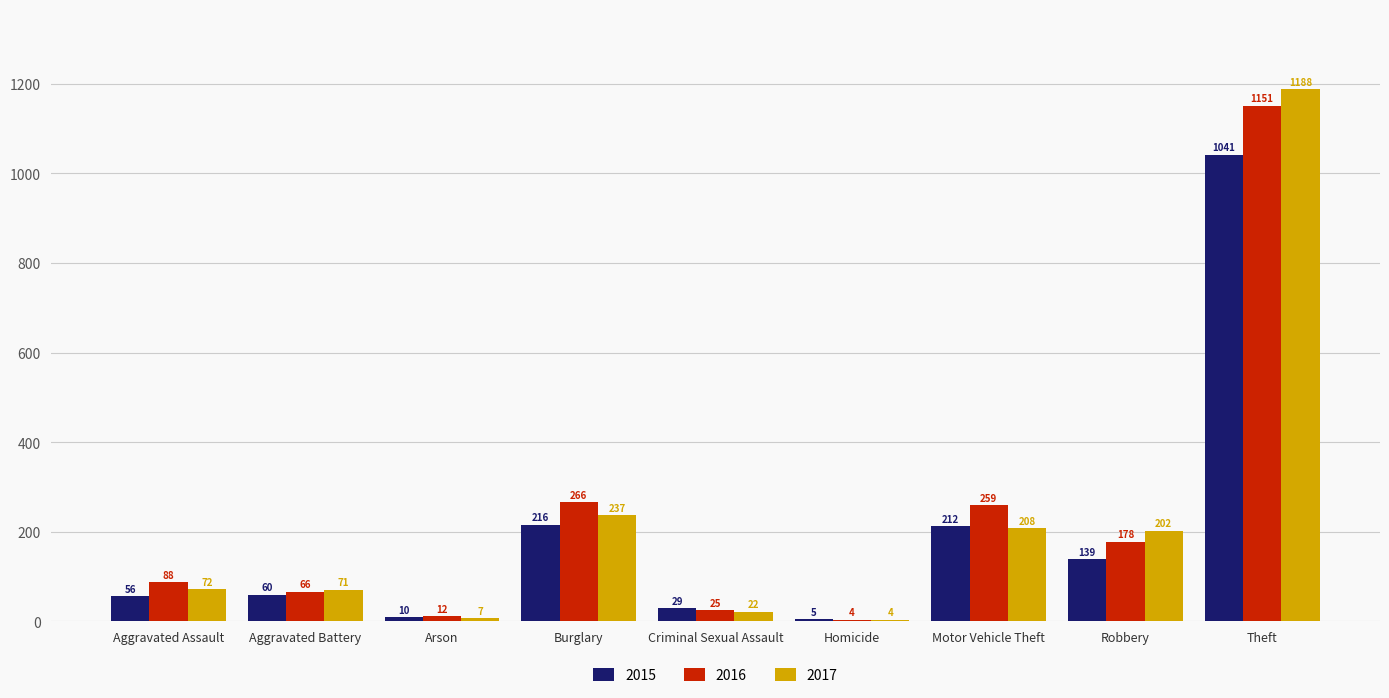

At which label is 2015 closest to 523?

Burglary